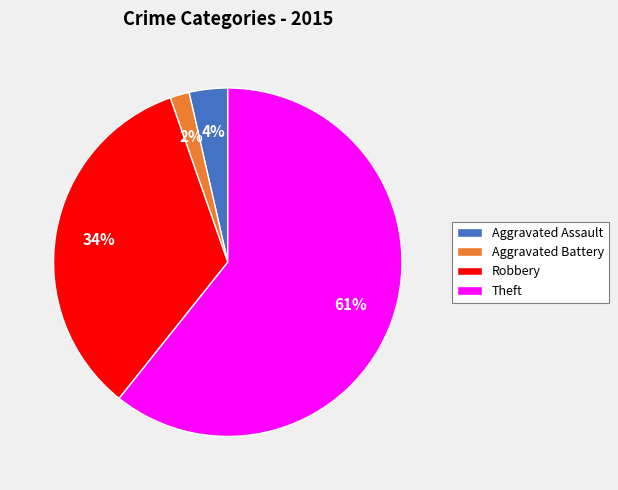

The Theft slice represents 61% of the pie. True or false?

True